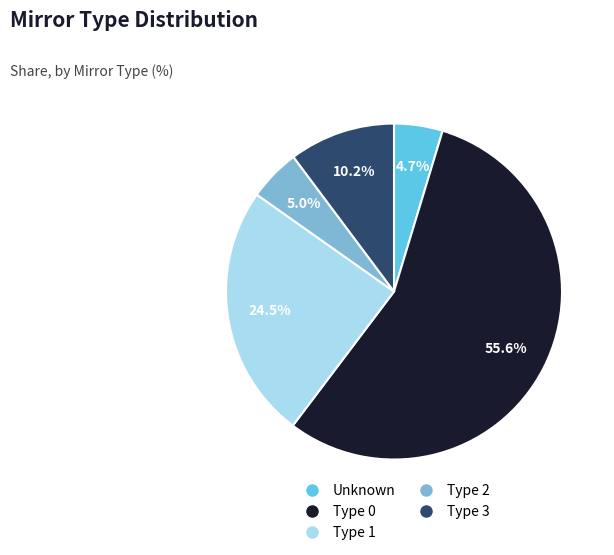

Does any single category account for the majority?

Yes